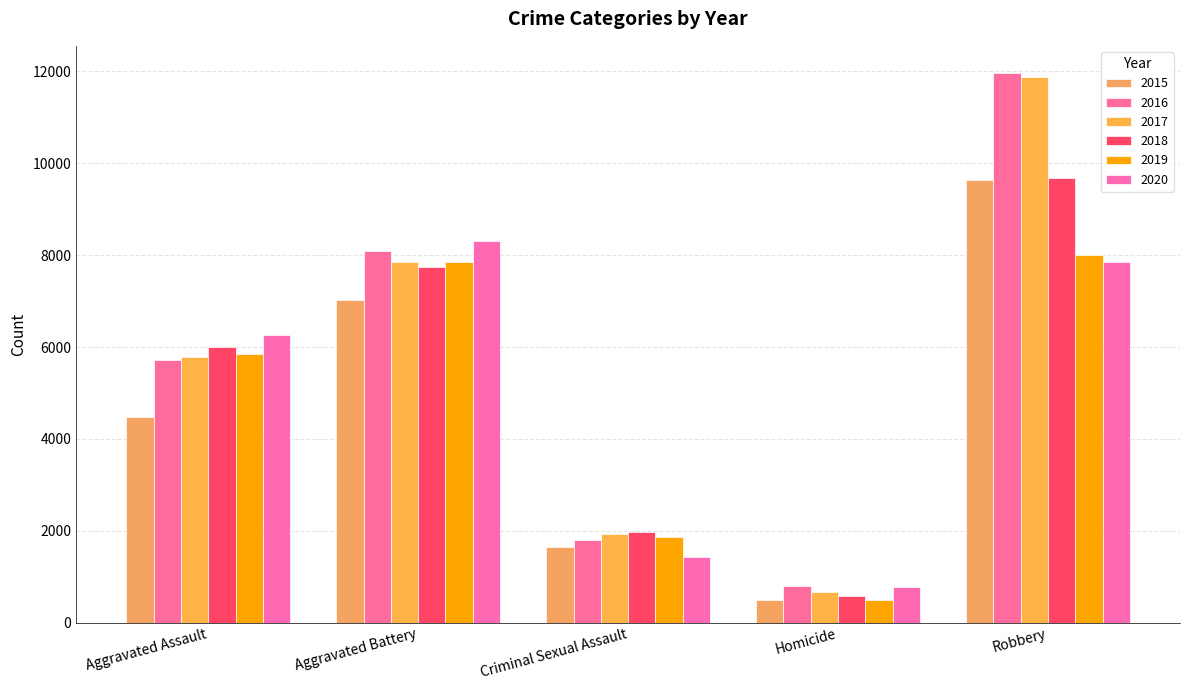

List the series in order of their peak value, lowest first.

2019, 2020, 2015, 2018, 2017, 2016